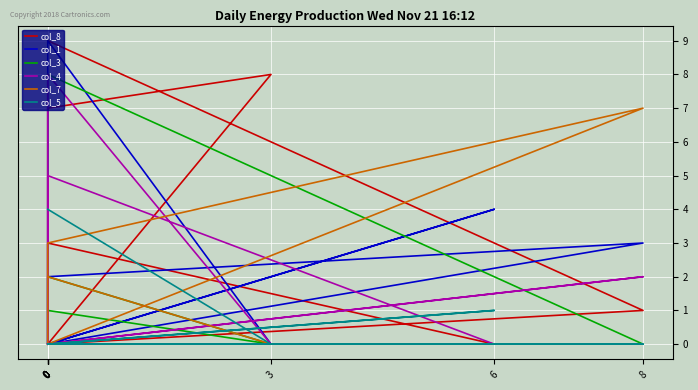

Where is the first local maximum for col_5?

6